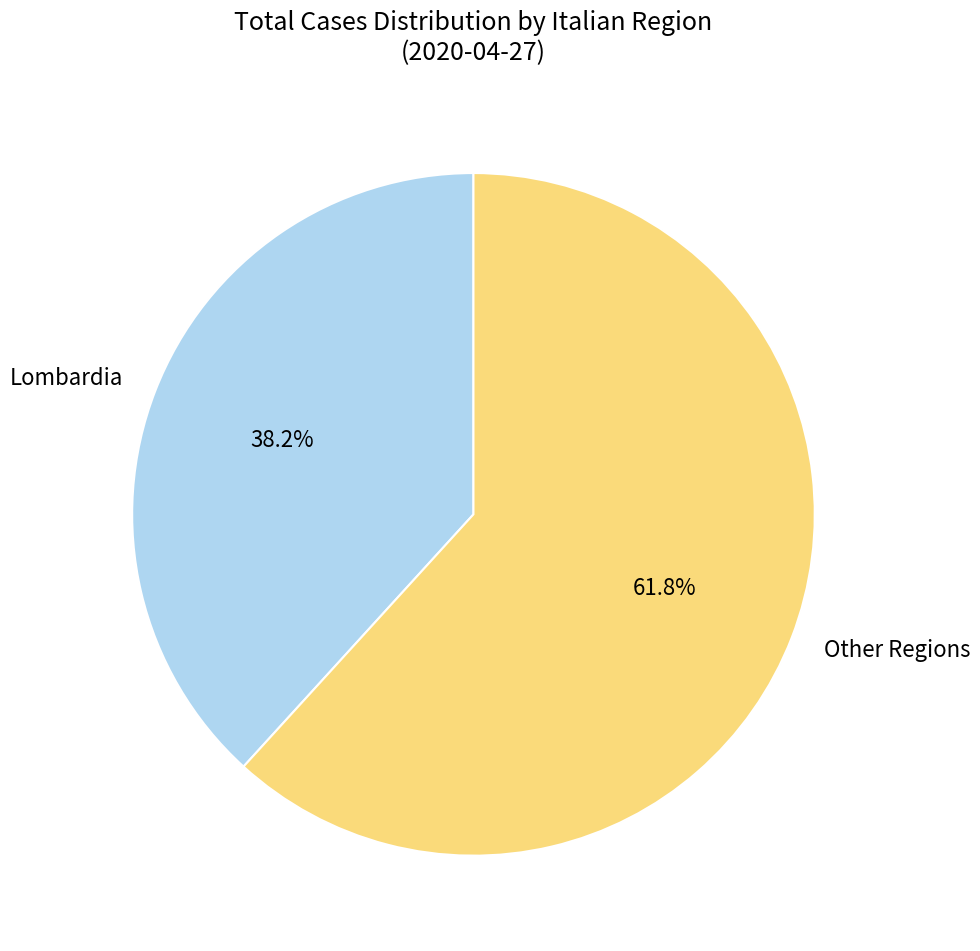

What portion of the pie excludes Other Regions?

38.2%